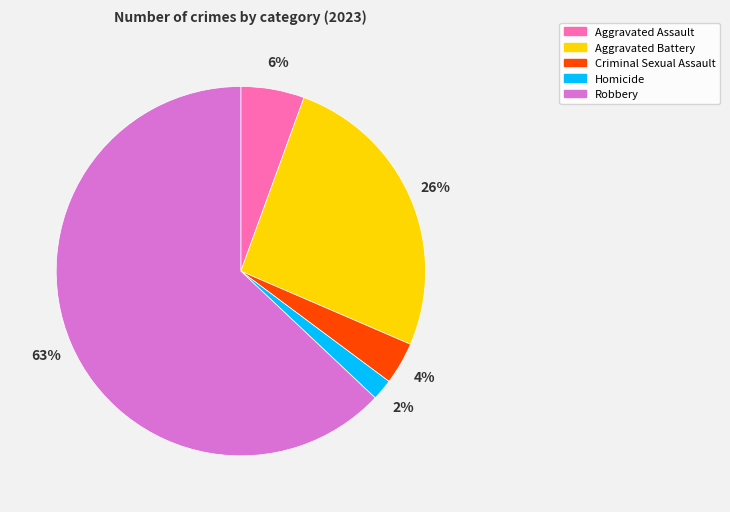

How many segments does this pie chart have?

5